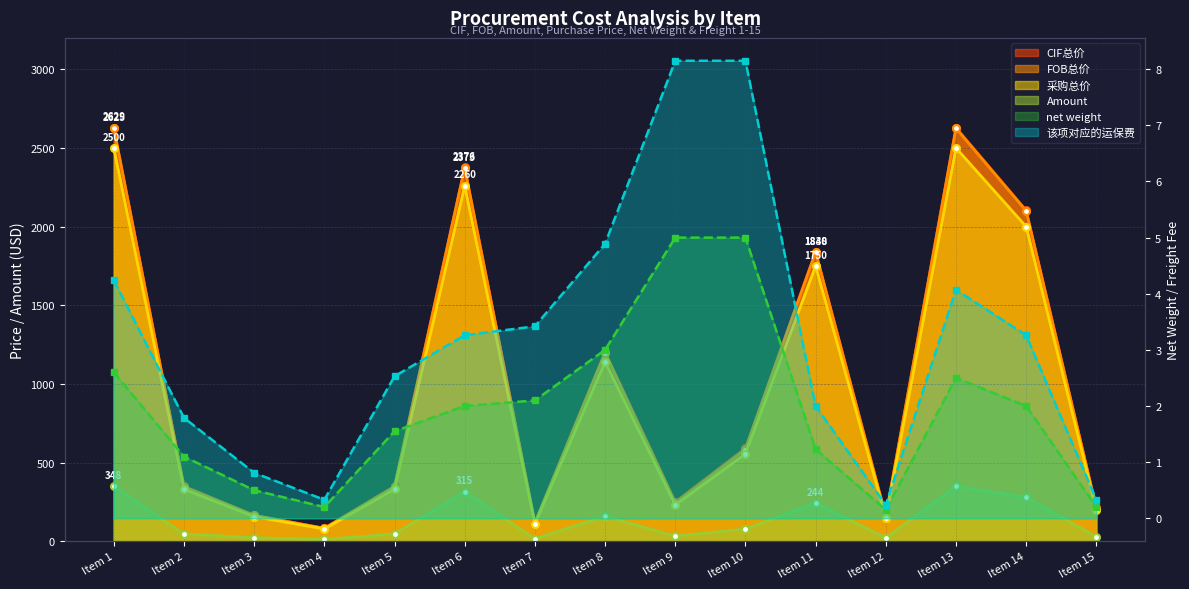

Rank the categories by net weight value from highest to lowest.

Item 9, Item 10, Item 8, Item 1, Item 13, Item 7, Item 6, Item 14, Item 5, Item 11, Item 2, Item 3, Item 4, Item 15, Item 12